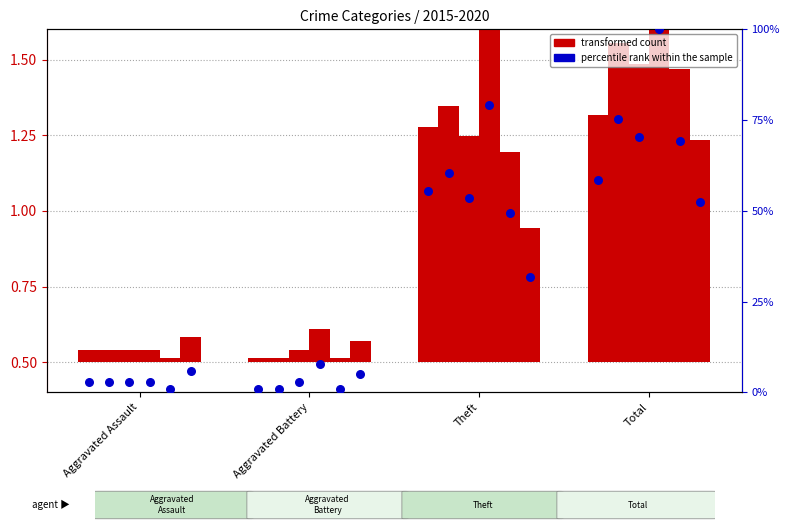

Which series has the largest total across all categories?

percentile rank within the sample